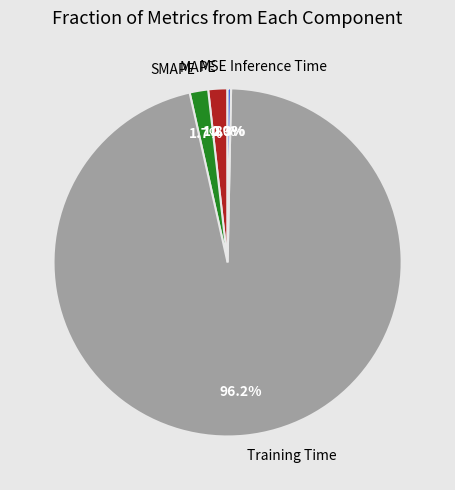

Do MAPE and SMAPE together represent more than half of the pie?

No